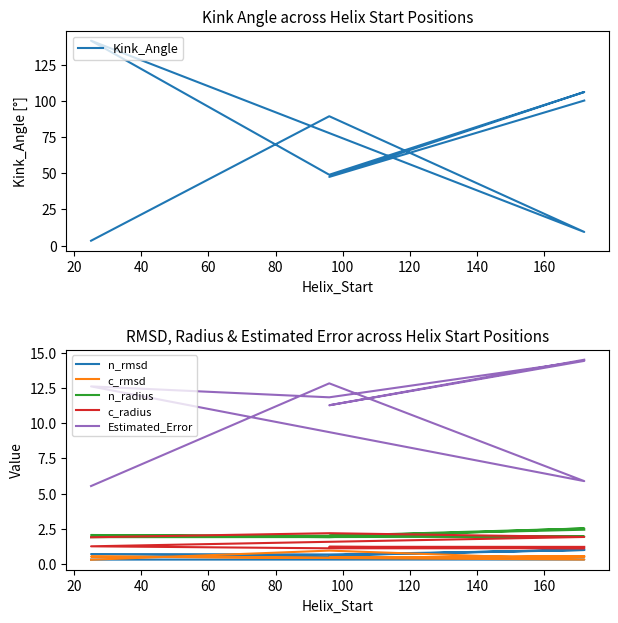

What is the total value across all series at 140?

119.9